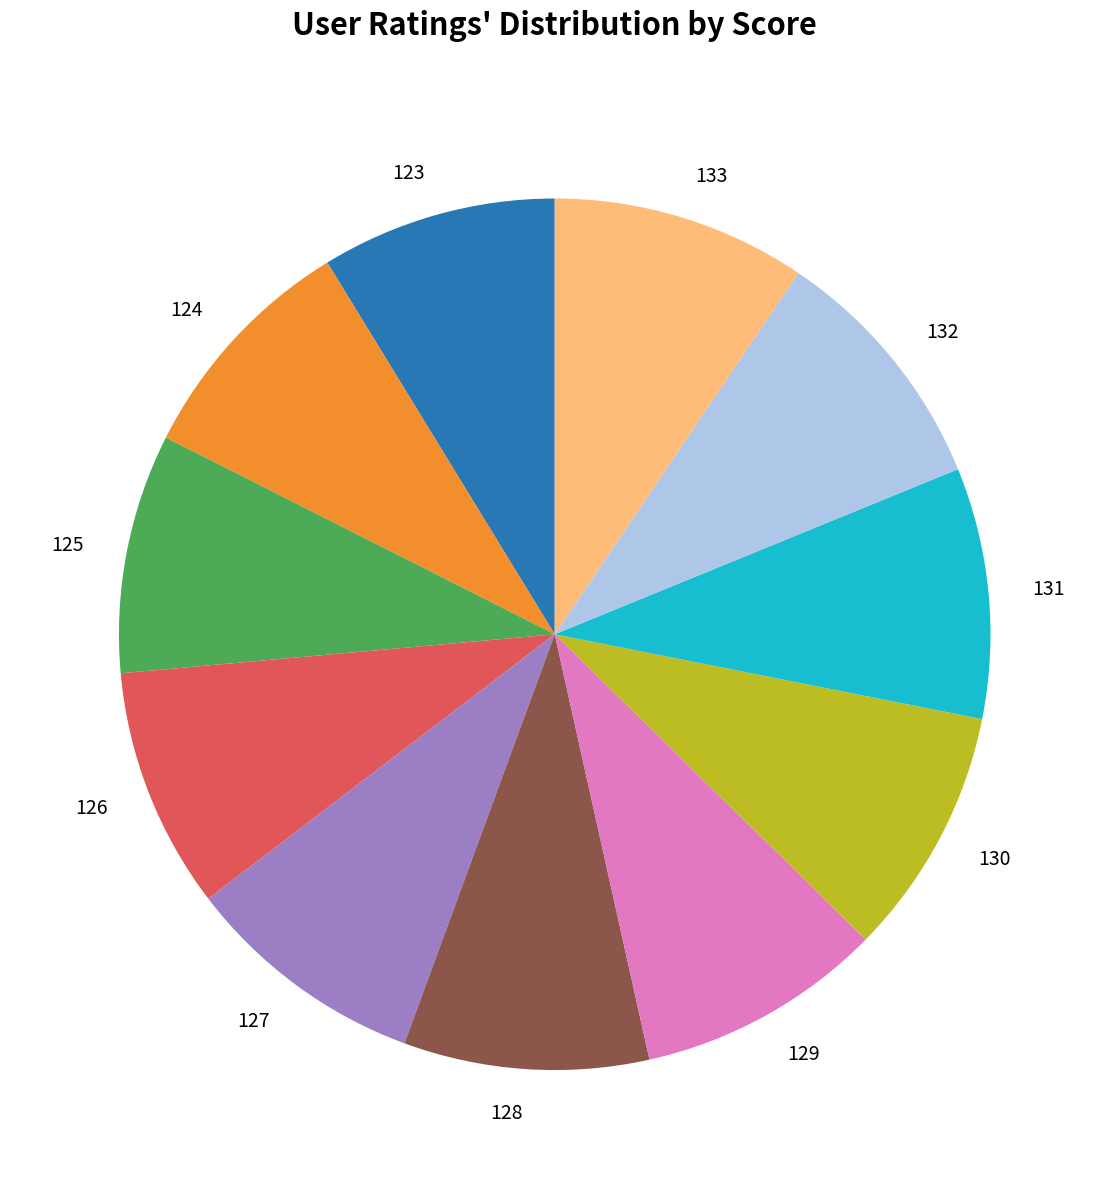

The 132 slice represents 9% of the pie. True or false?

True